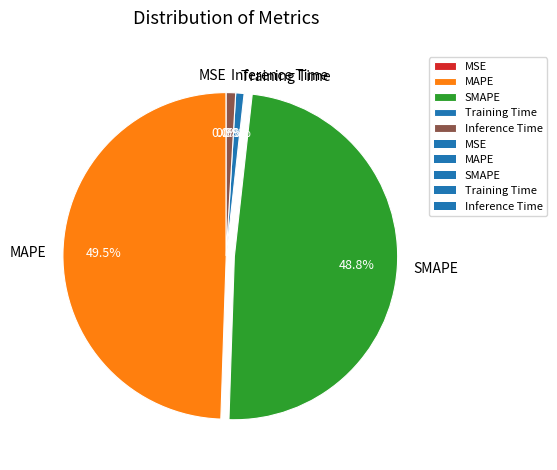

What percentage is NOT represented by SMAPE?

51.2%